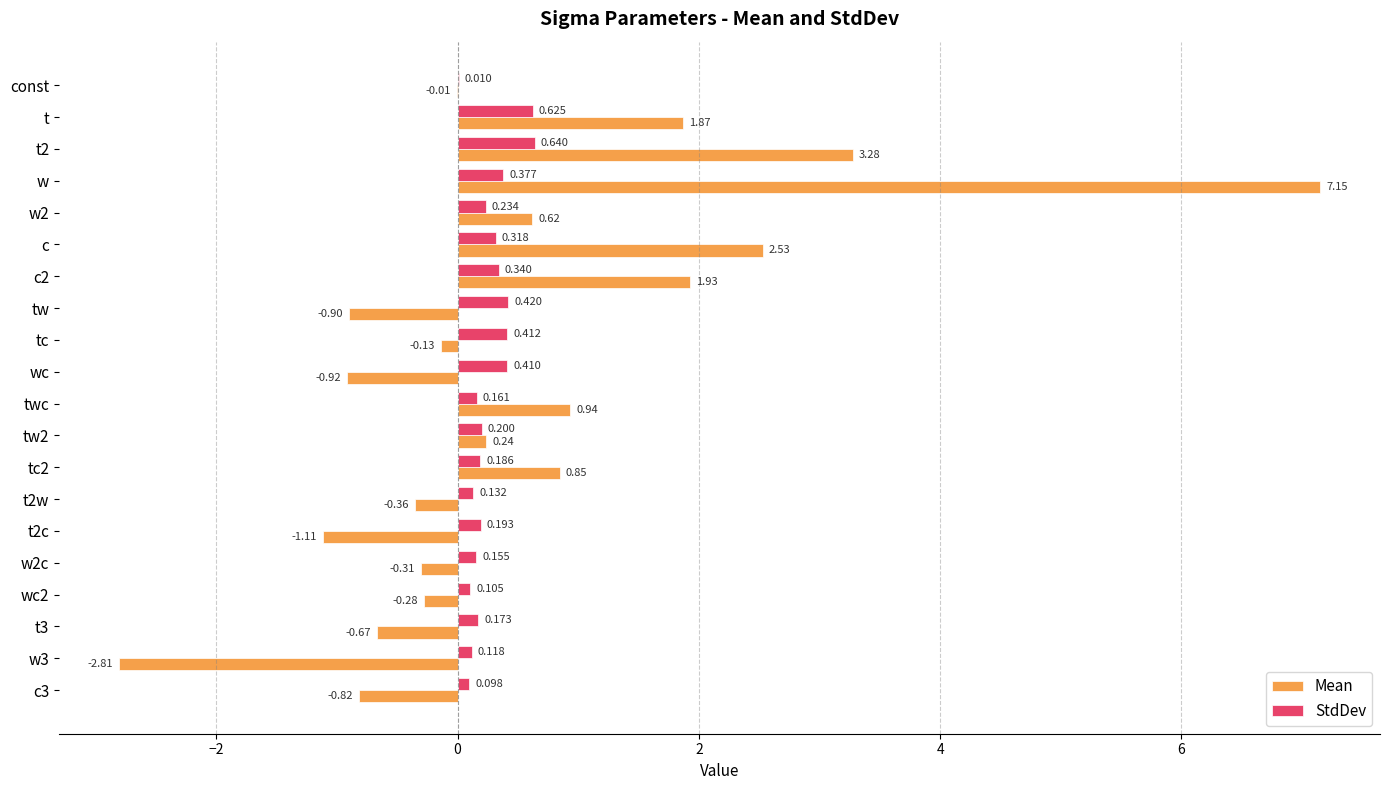

At which category is the sum across all series the highest?

w